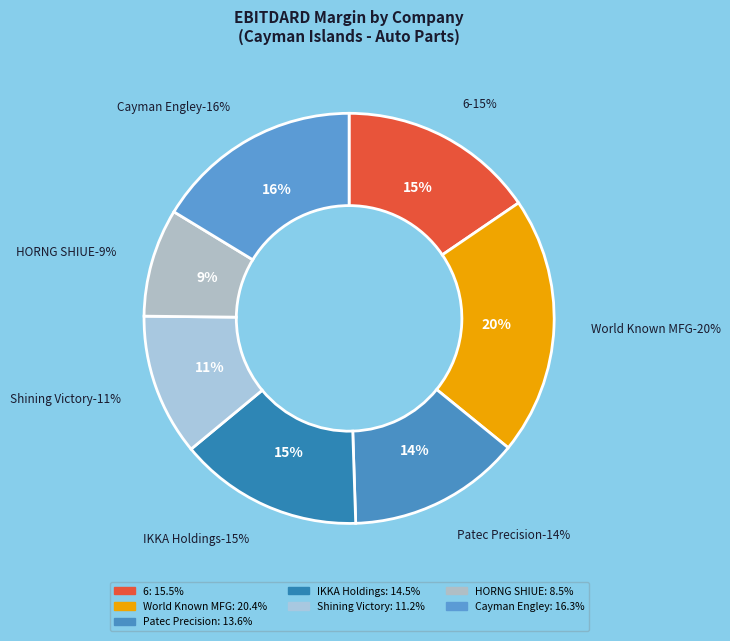

Between IKKA Holdings and Cayman Engley, which is larger?

Cayman Engley